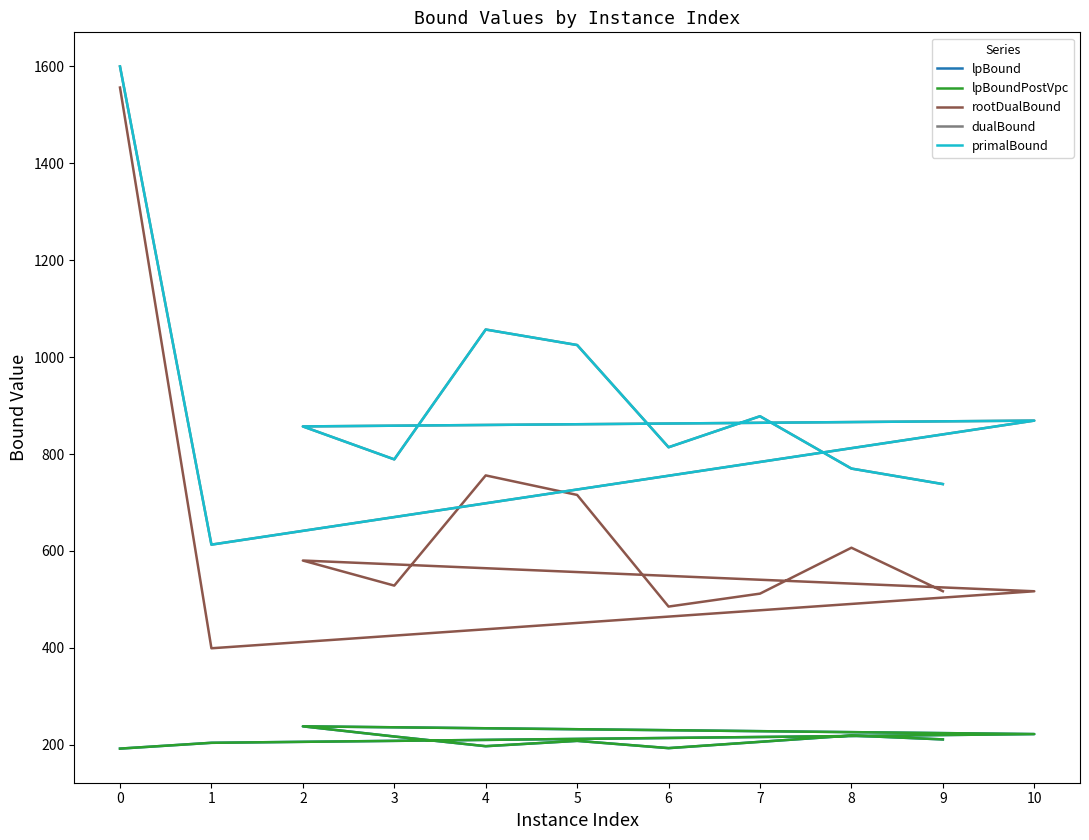

What is the difference between the maximum and minimum values in the primalBound series?

987.0